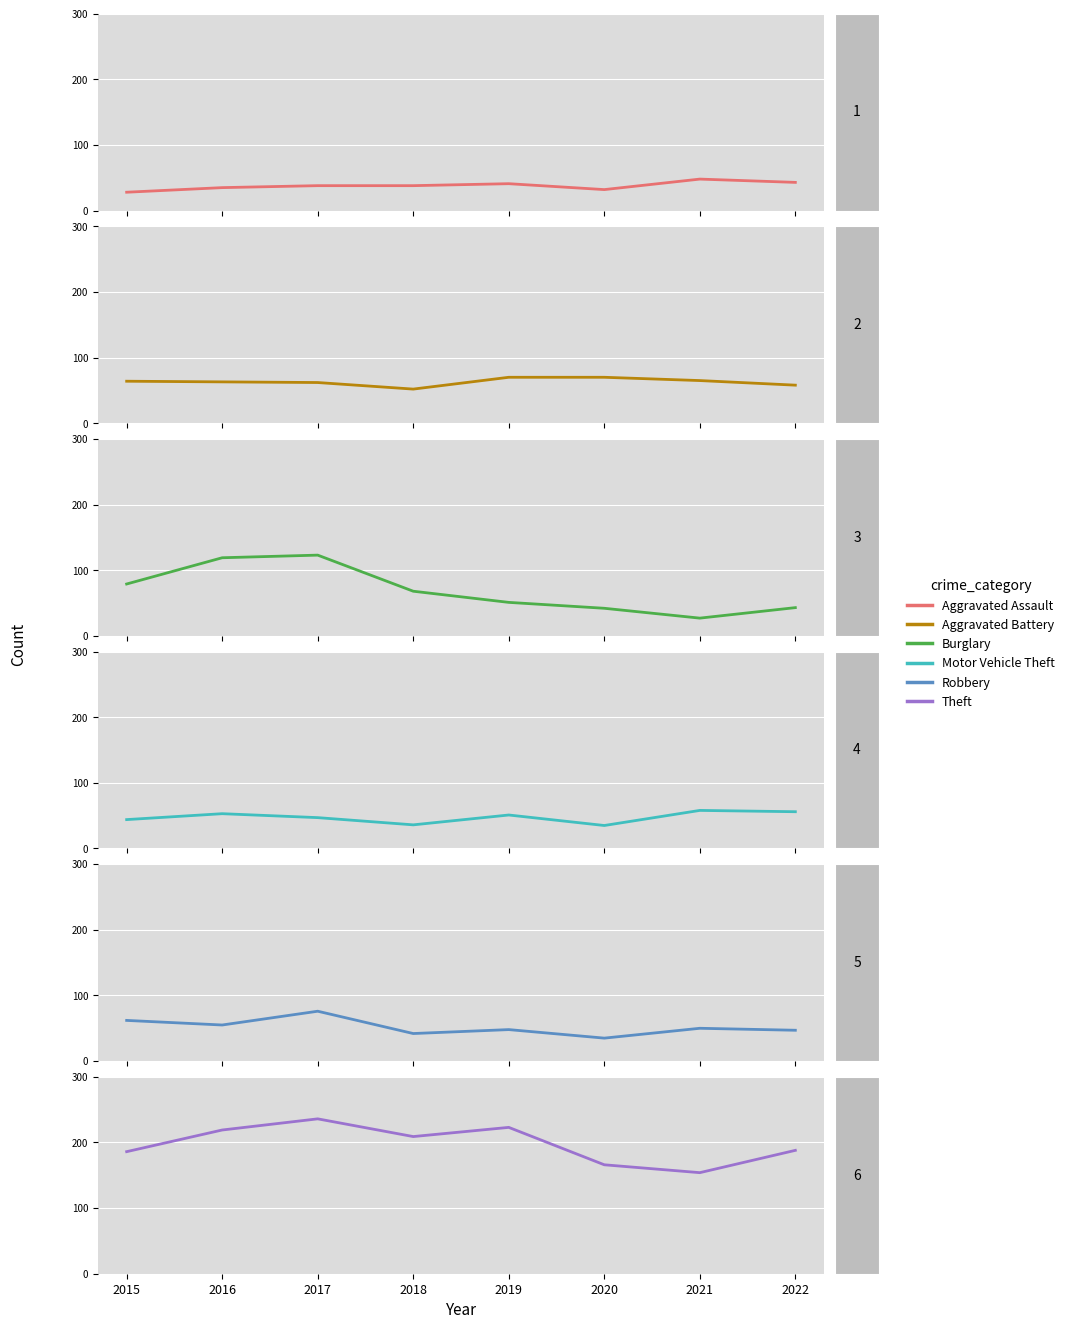

Which series has the widest spread of values?

Burglary